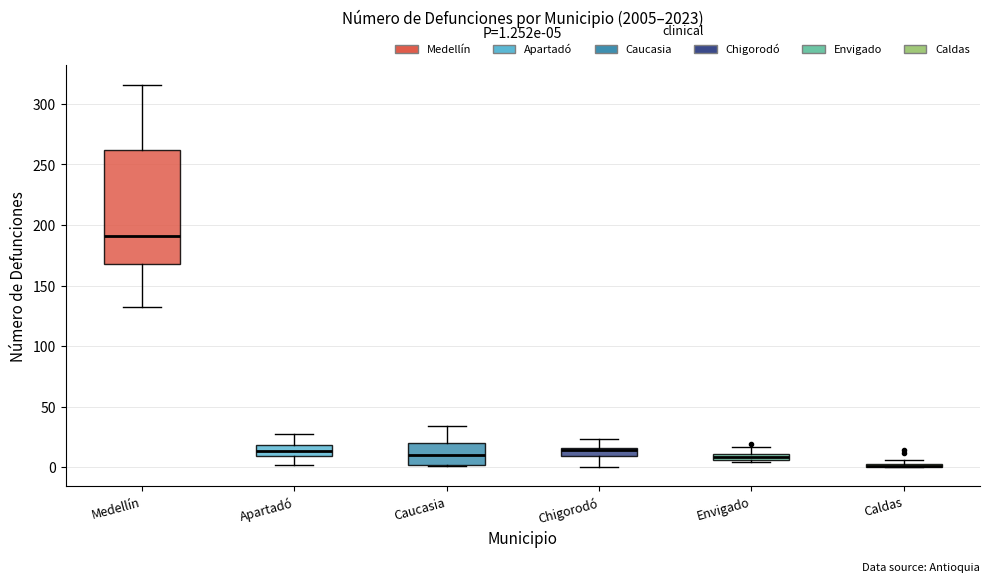

Comparing the boxes themselves (not the whiskers), which one is the tallest?

Medellín